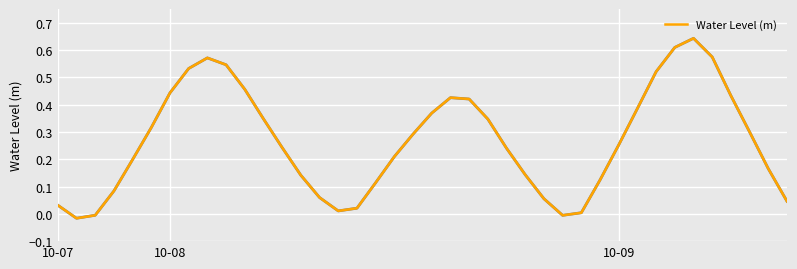

Count the number of values greater than 0.

37